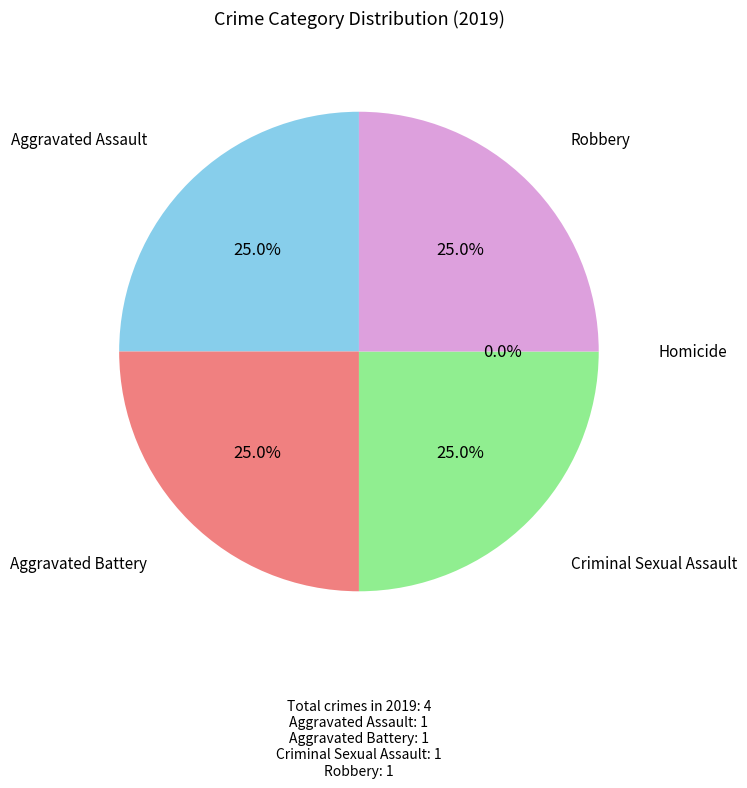

What percentage is the Aggravated Battery slice, to the nearest percent?

25%